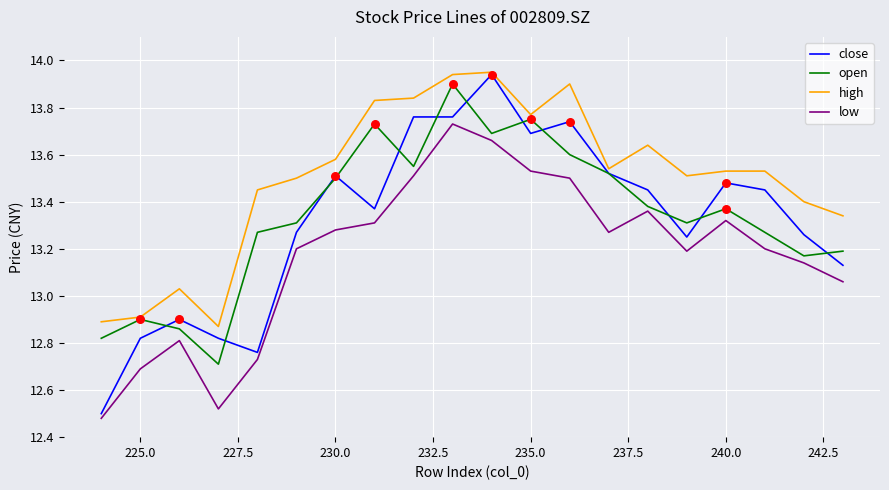

Which series reaches the maximum Y coordinate?

high